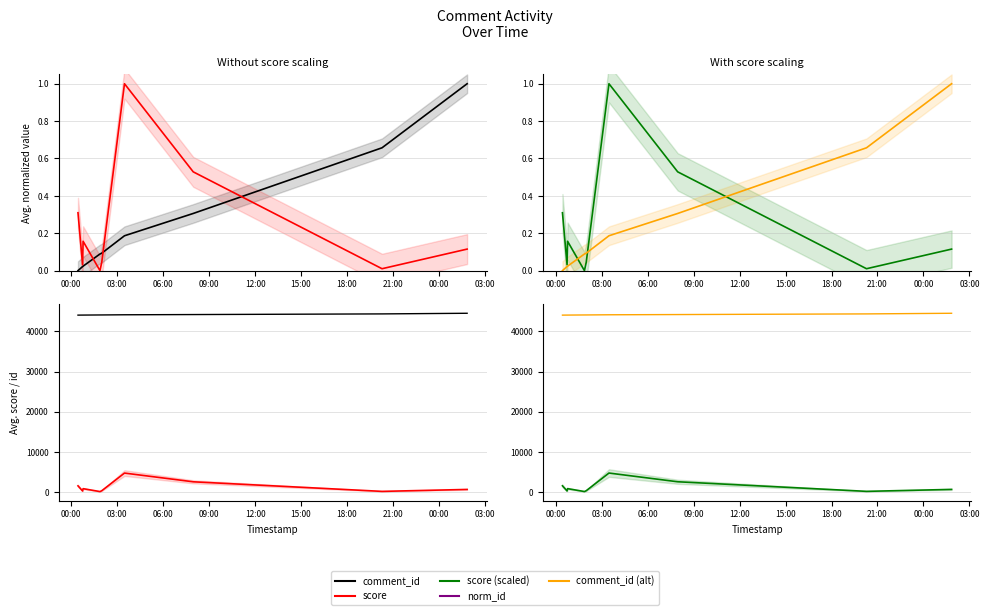

Rank the categories by comment_id value from highest to lowest.

00:00, 21:00, 18:00, 15:00, 12:00, 09:00, 06:00, 03:00, 00:00